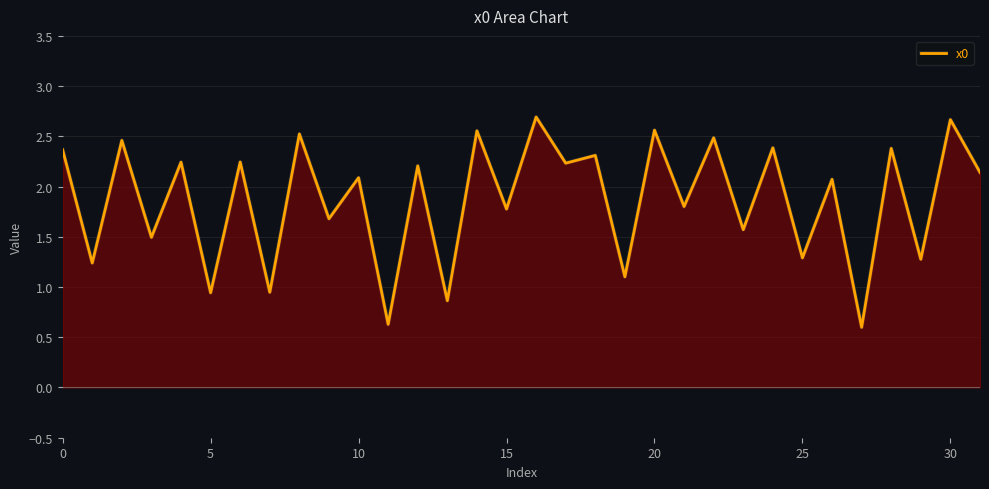

How many data points does each series have?

32